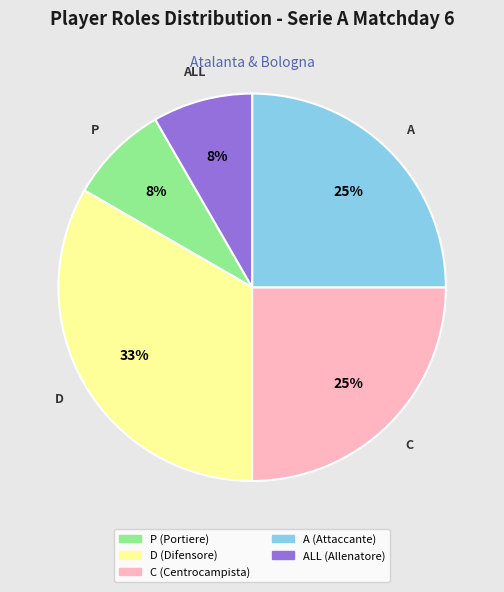

Does any single category account for the majority?

No